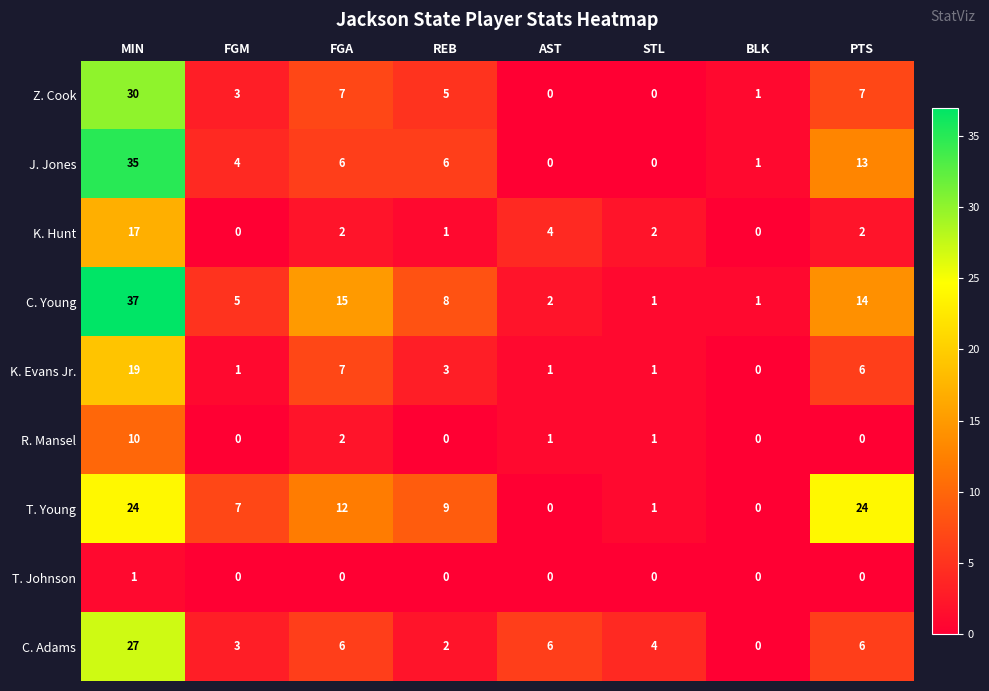

Which series has the largest range (max minus min)?

C. Young